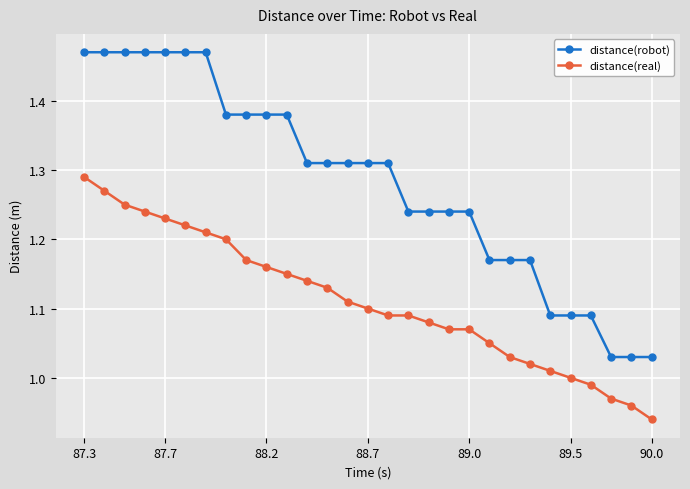

What is the sum of all distance(real) values?

32.2